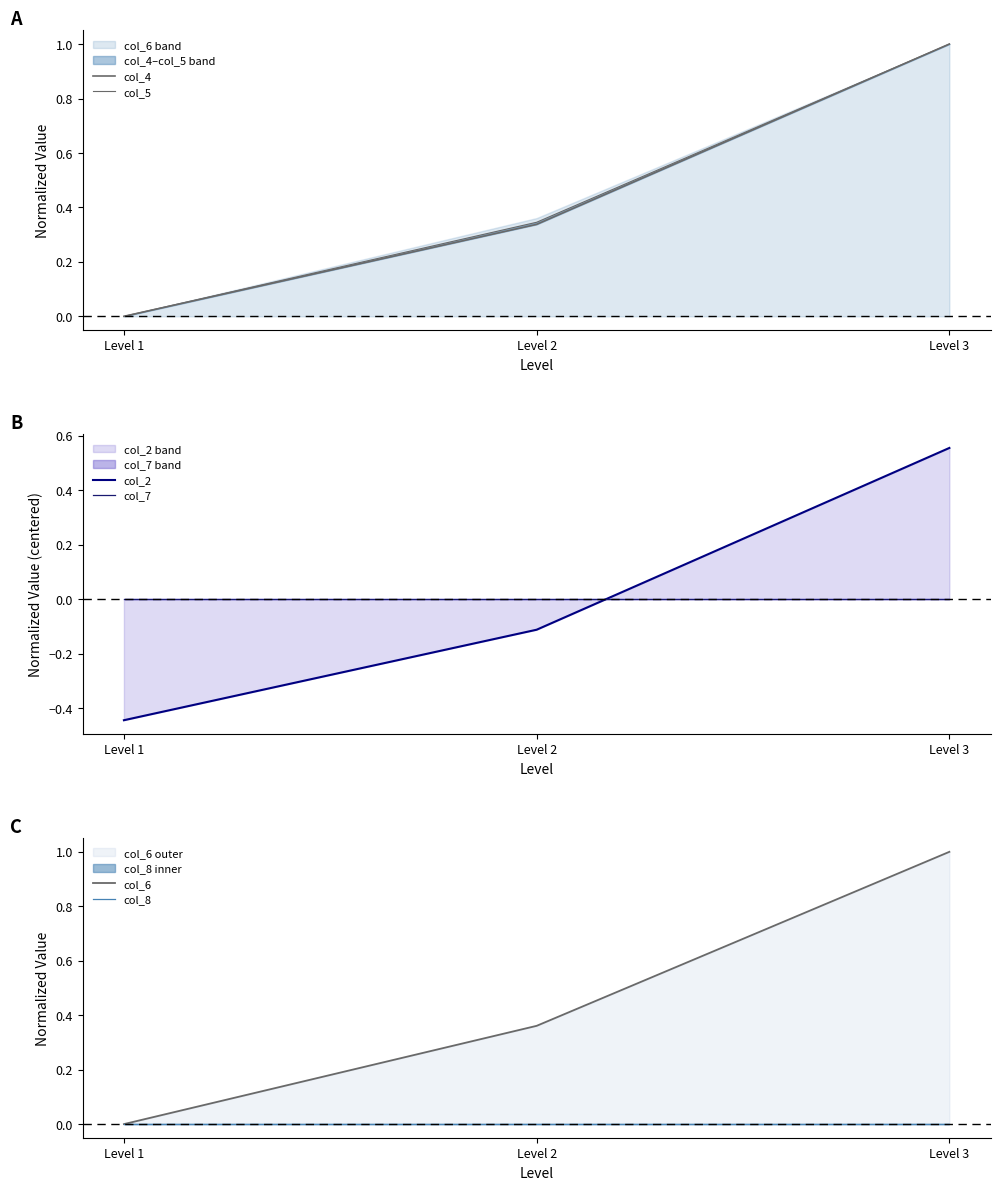

How many data points in col_2 are above 0?

1